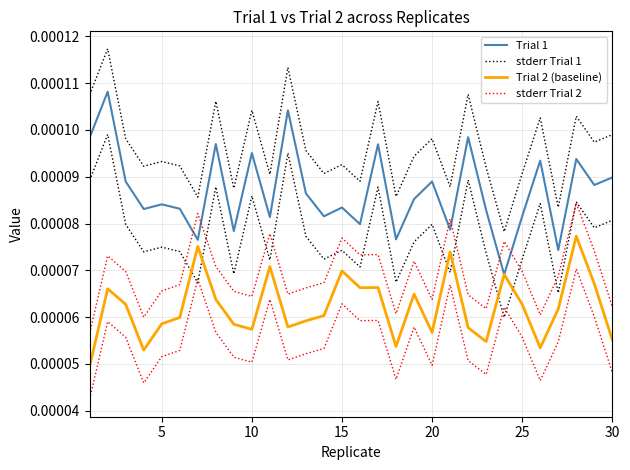

How many Trial 2 (baseline) values are between 0 and 1?

30